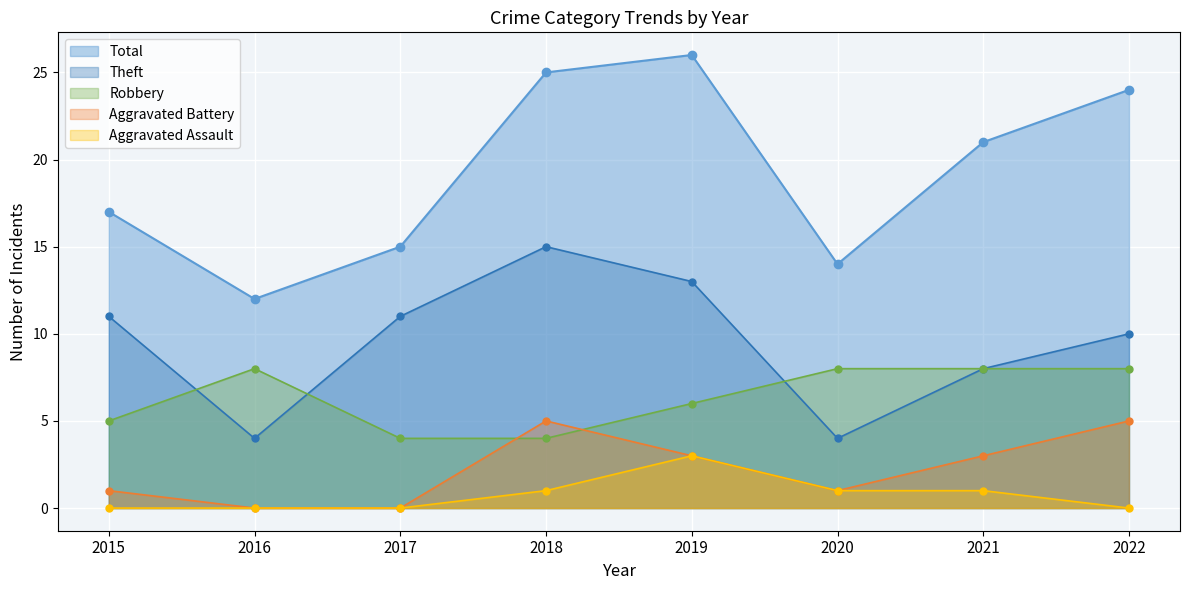

What is the average value of the Aggravated Assault series?

1